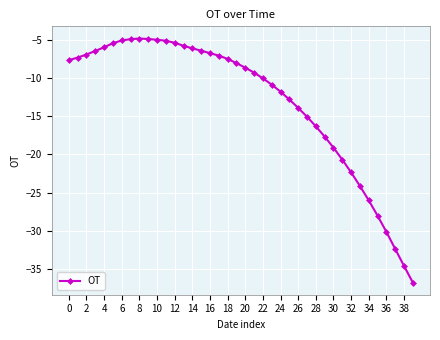

What is the smallest value displayed?

-36.8